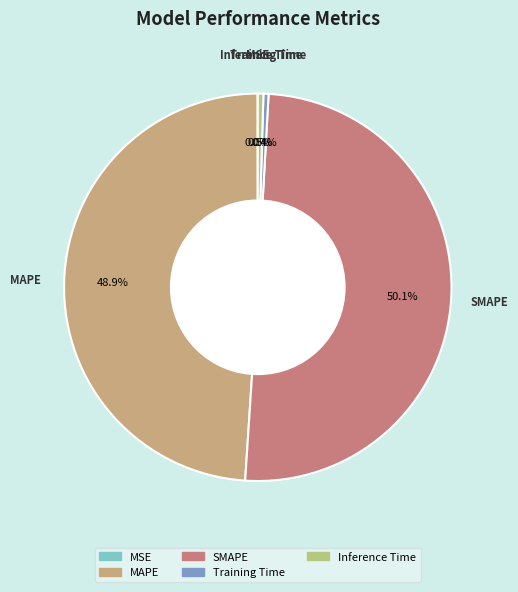

What is the majority slice?

SMAPE